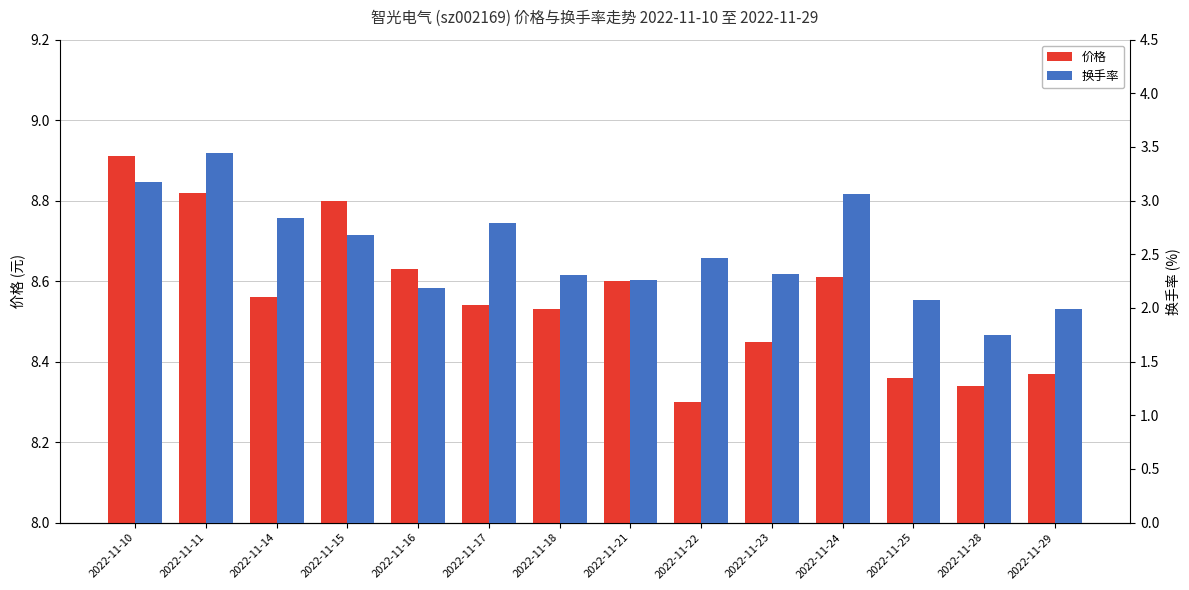

What is the difference between the second highest and minimum values in the 价格 series?

0.5